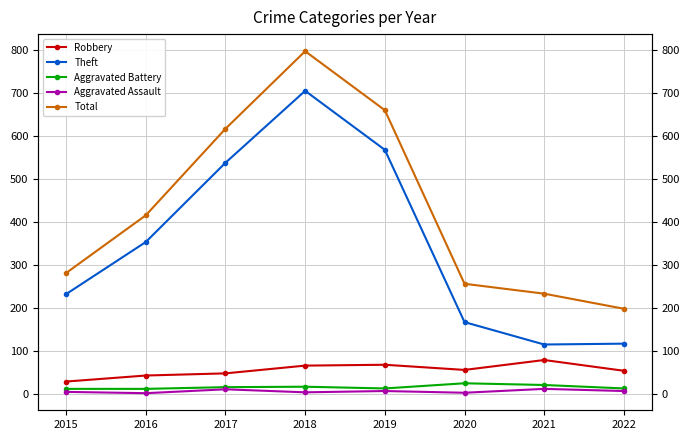

What is the sum of all Total values?

3462